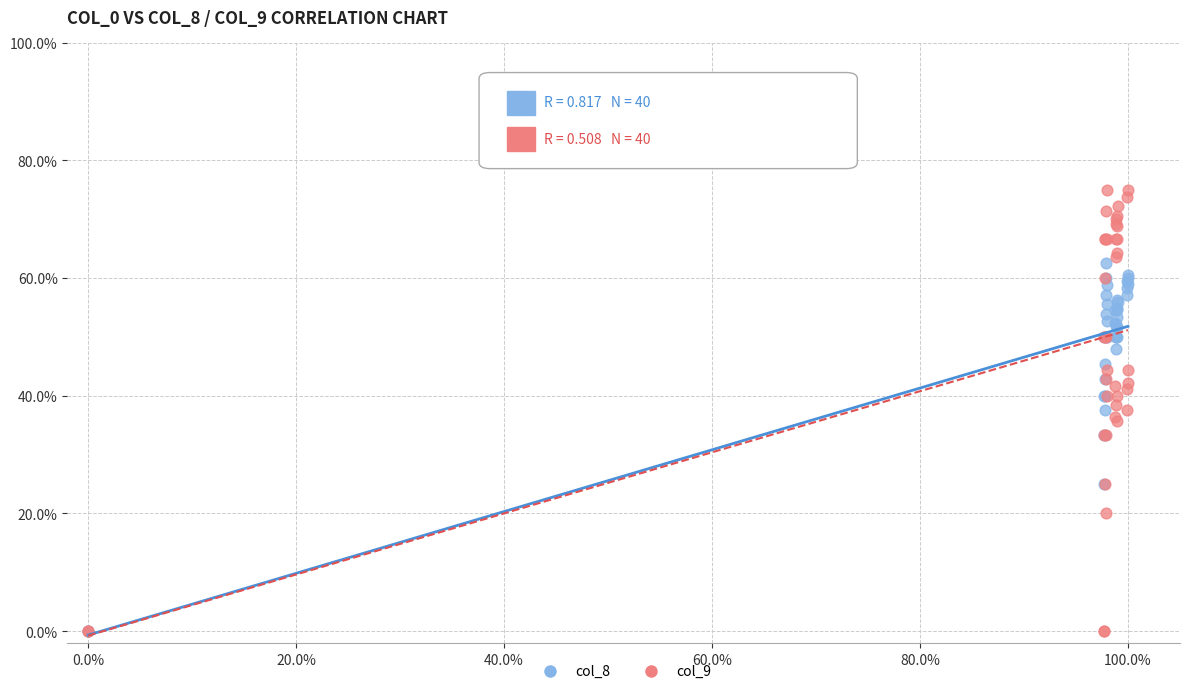

What are all the series names shown in the legend?

col_8, col_9